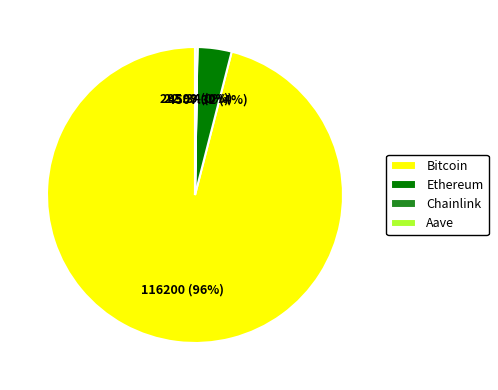

True or false: Ethereum accounts for 4% of the total.

True